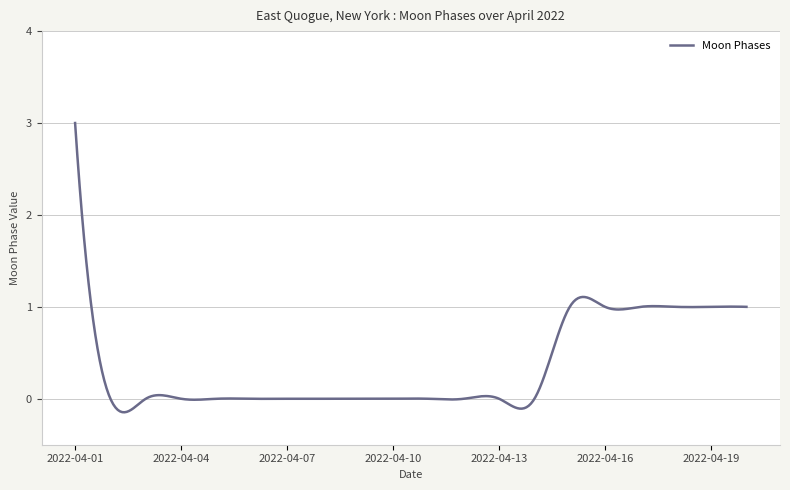

What is the difference between the maximum and minimum values?

3.1